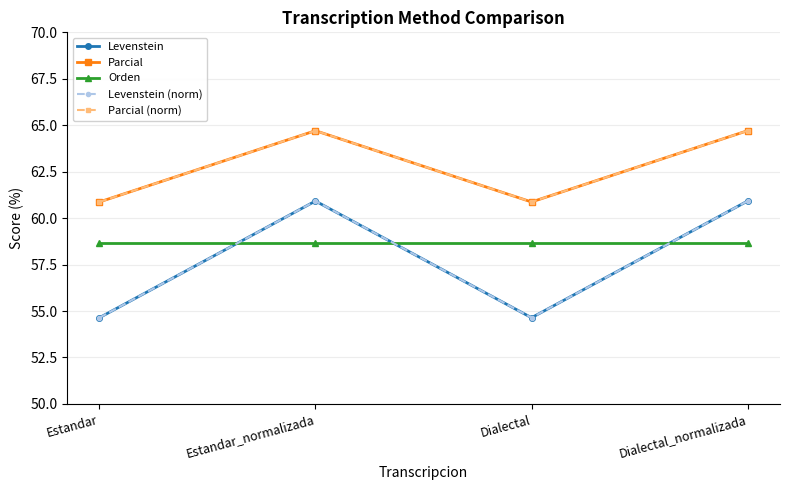

Does the chart have visible grid lines?

Yes